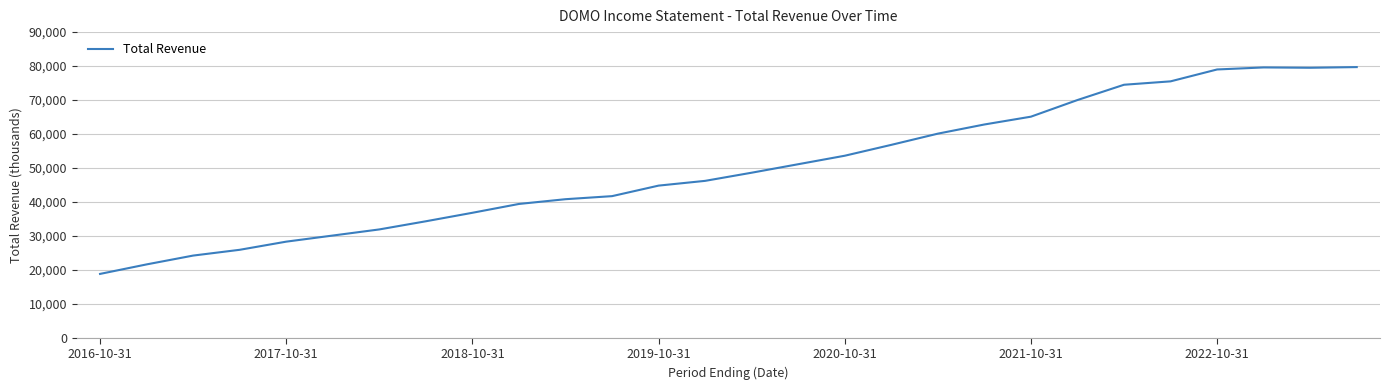

What is the average value?

50025